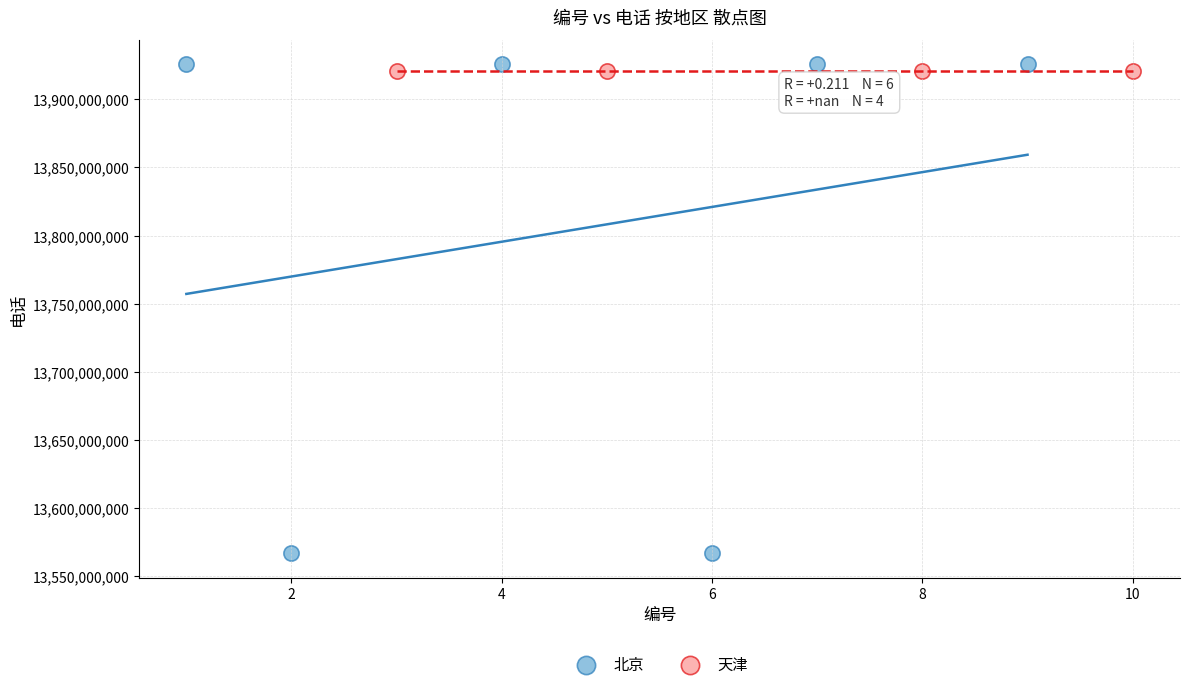

Which series reaches the minimum Y coordinate?

北京